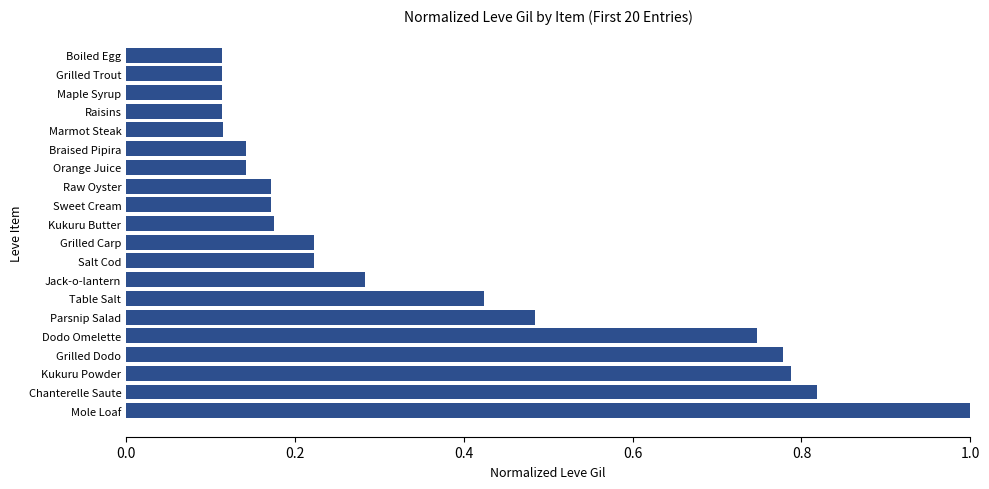

True or false: the data shows 0.1 at Jack-o-lantern.

False